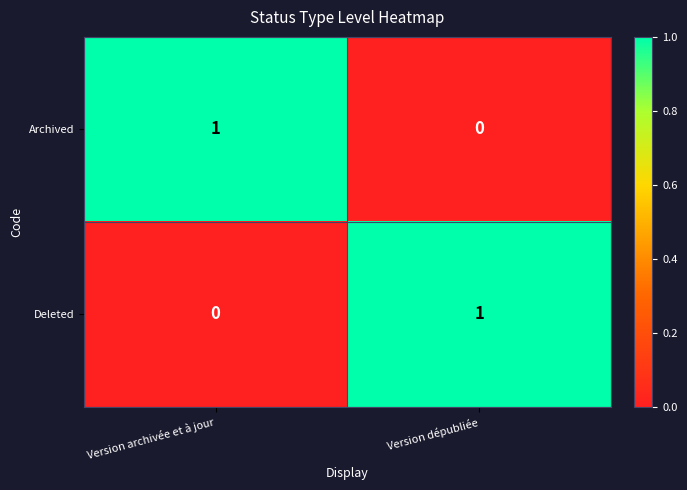

The Archived series shows 1 at Version archivée et à jour. True or false?

True